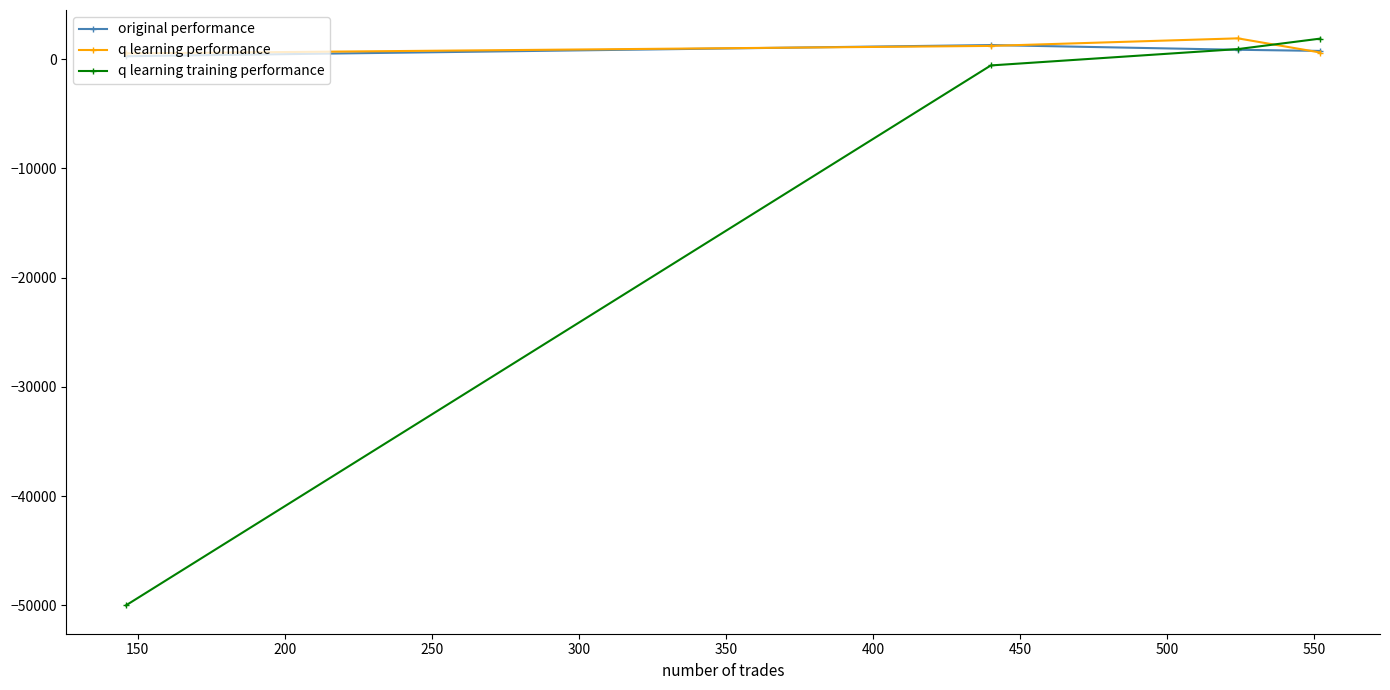

What is the smallest value displayed?

-50000.0